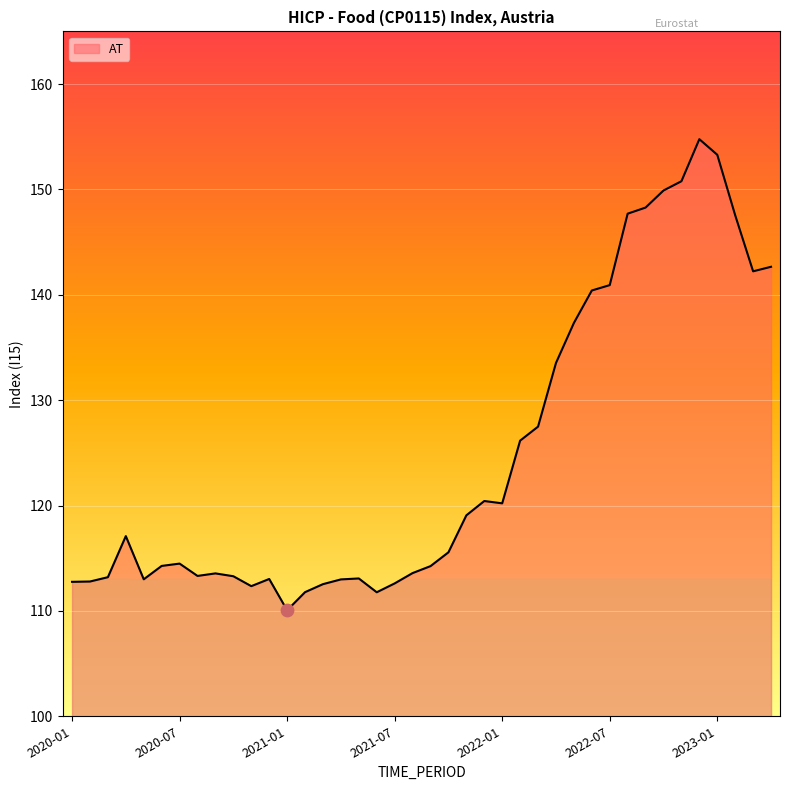

What is the difference between the maximum and minimum values?

44.7